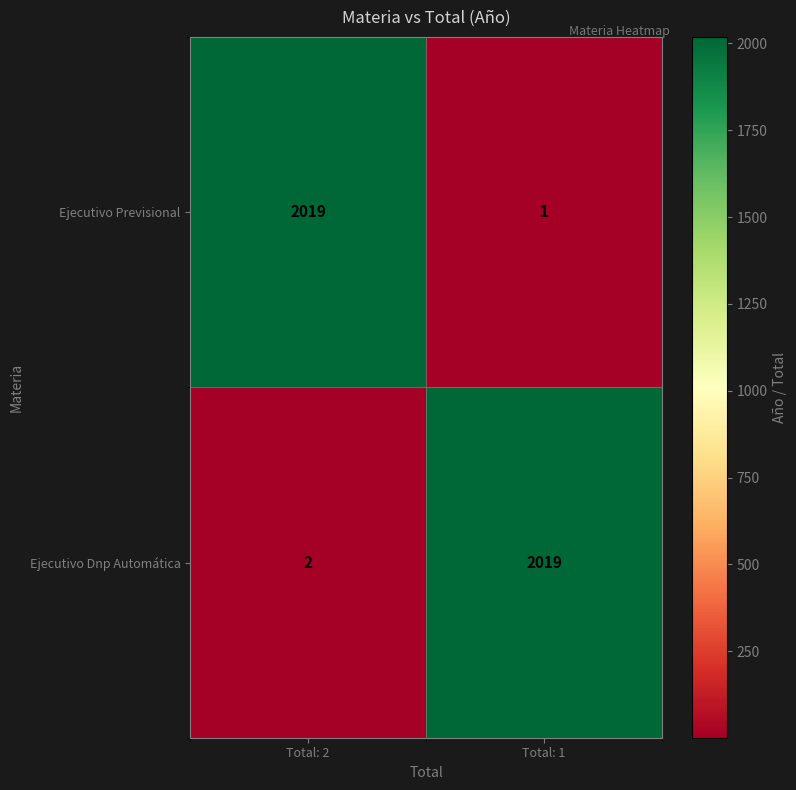

Which series has the largest range (max minus min)?

Ejecutivo Previsional